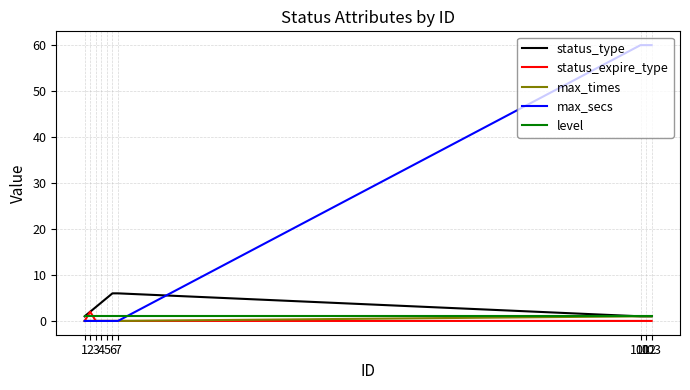

What are all the series names shown in the legend?

status_type, status_expire_type, max_times, max_secs, level